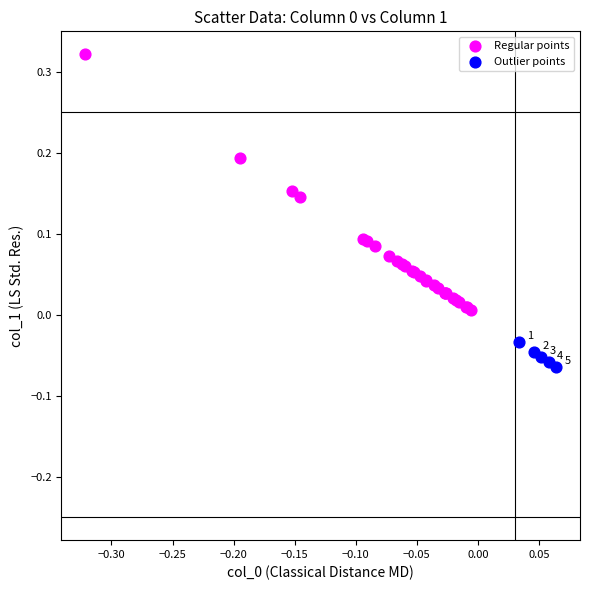

Which series contains the lowest Y value?

Outlier points